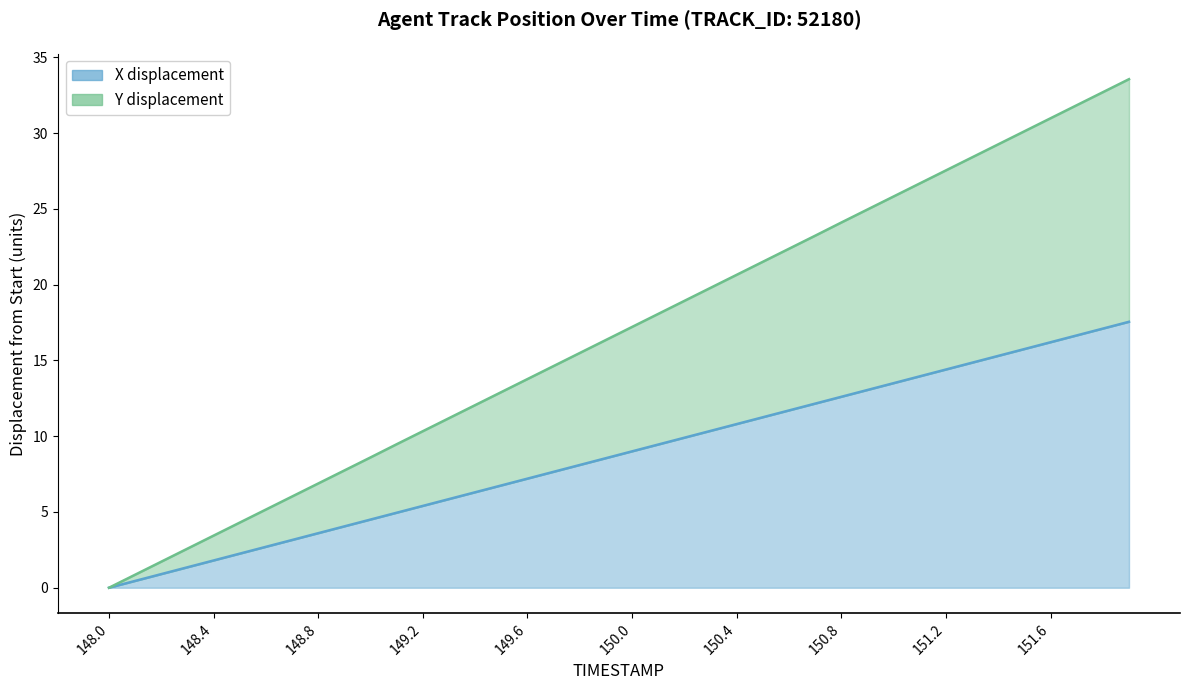

What is the difference between the X values at 151.3 and 151.6?

1.3